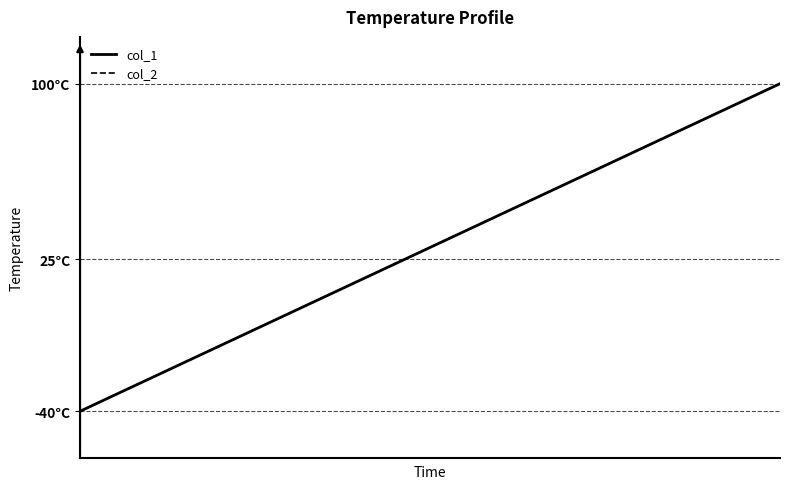

True or false: col_1 and col_2 intersect in this chart.

False